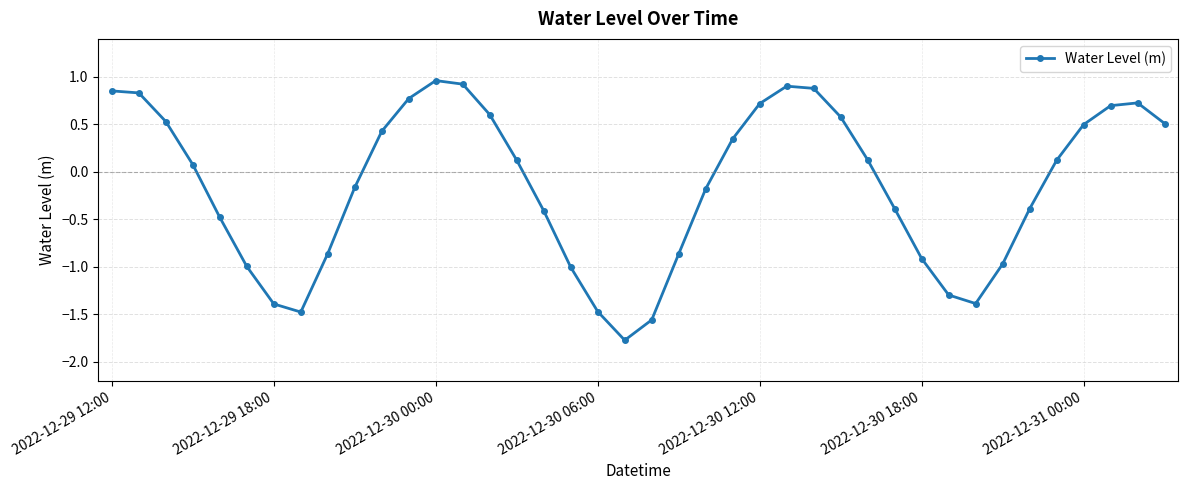

How many data points are less than 0?

19